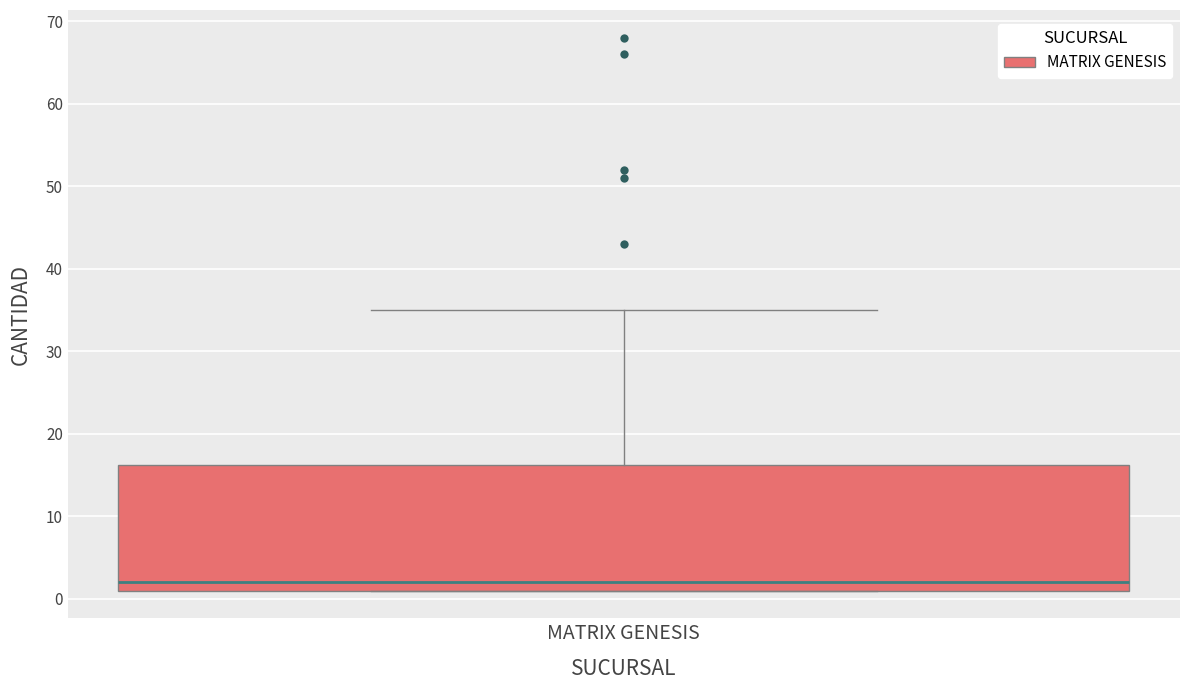

Where does the median line of the box for MATRIX GENESIS sit on the y-axis? The values are not printed on the chart, so give them approximately, as read against the axis.

2